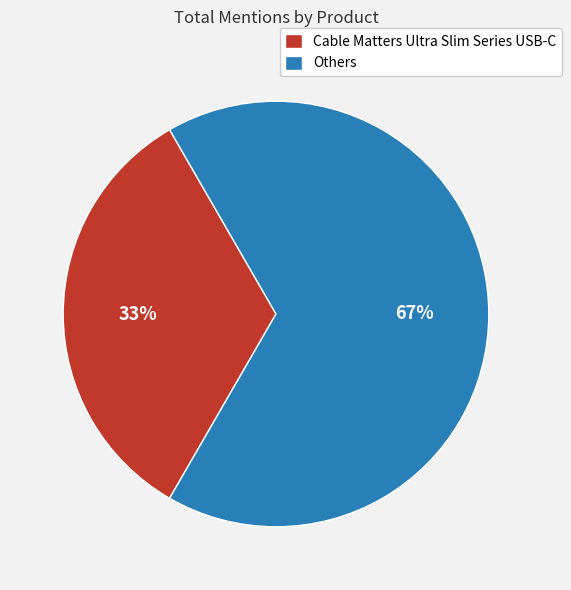

Count the number of slices in the pie.

2